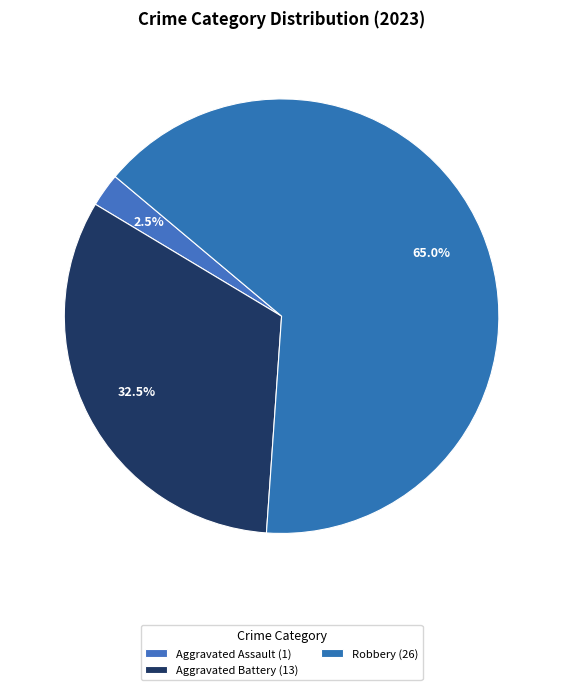

How many slices are in this pie chart?

3